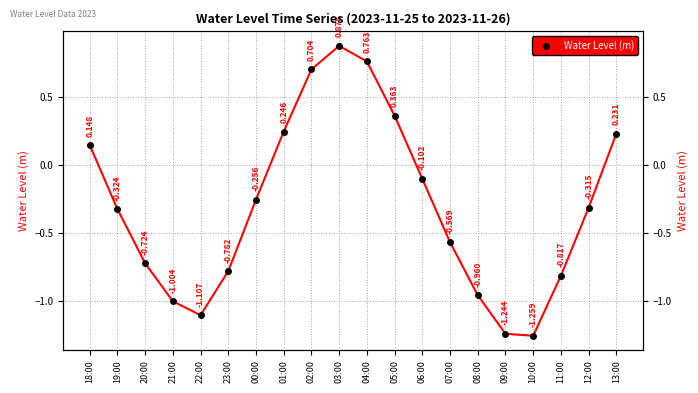

How many values are below zero?

13